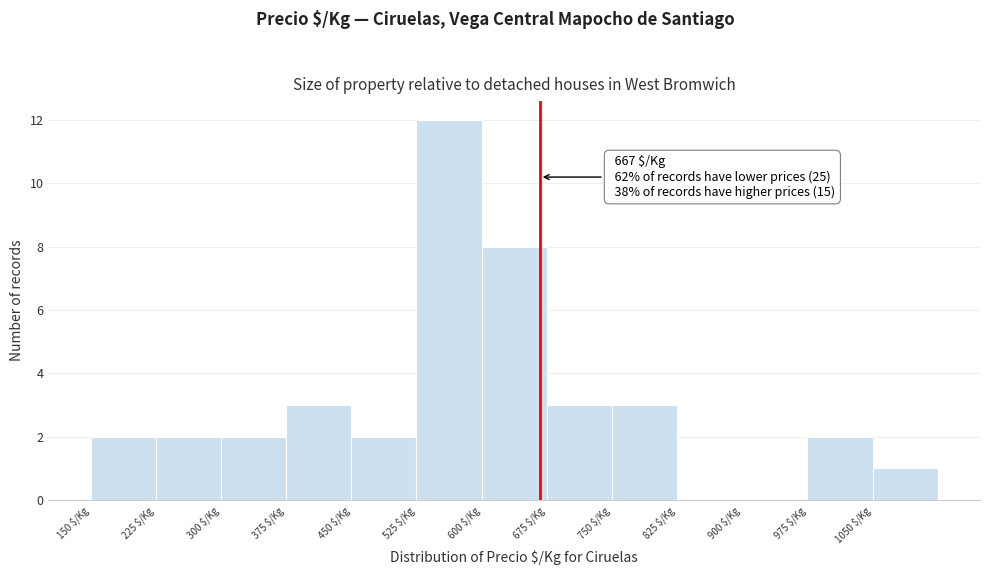

Which range on the x-axis has the tallest bar?

525 to 600